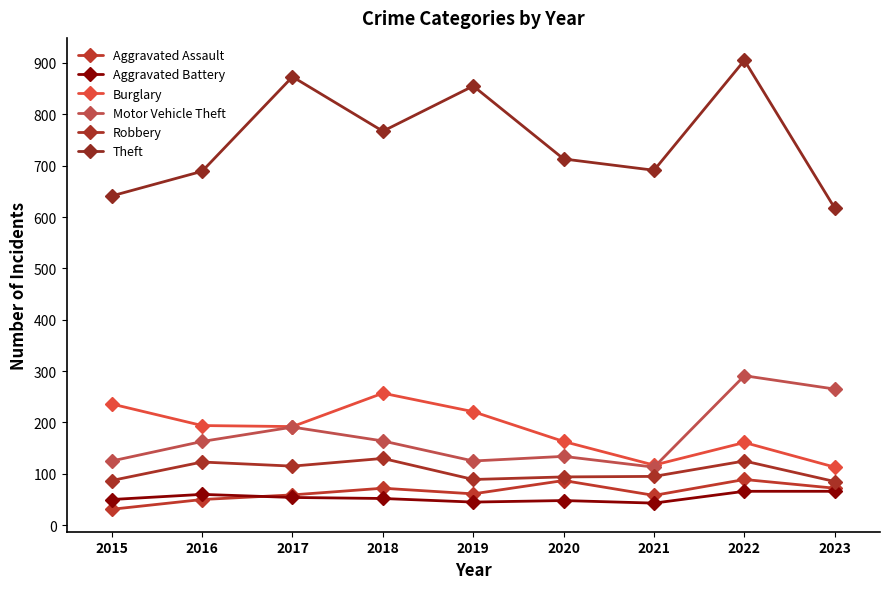

What is the total value across all series at 2021?

1117